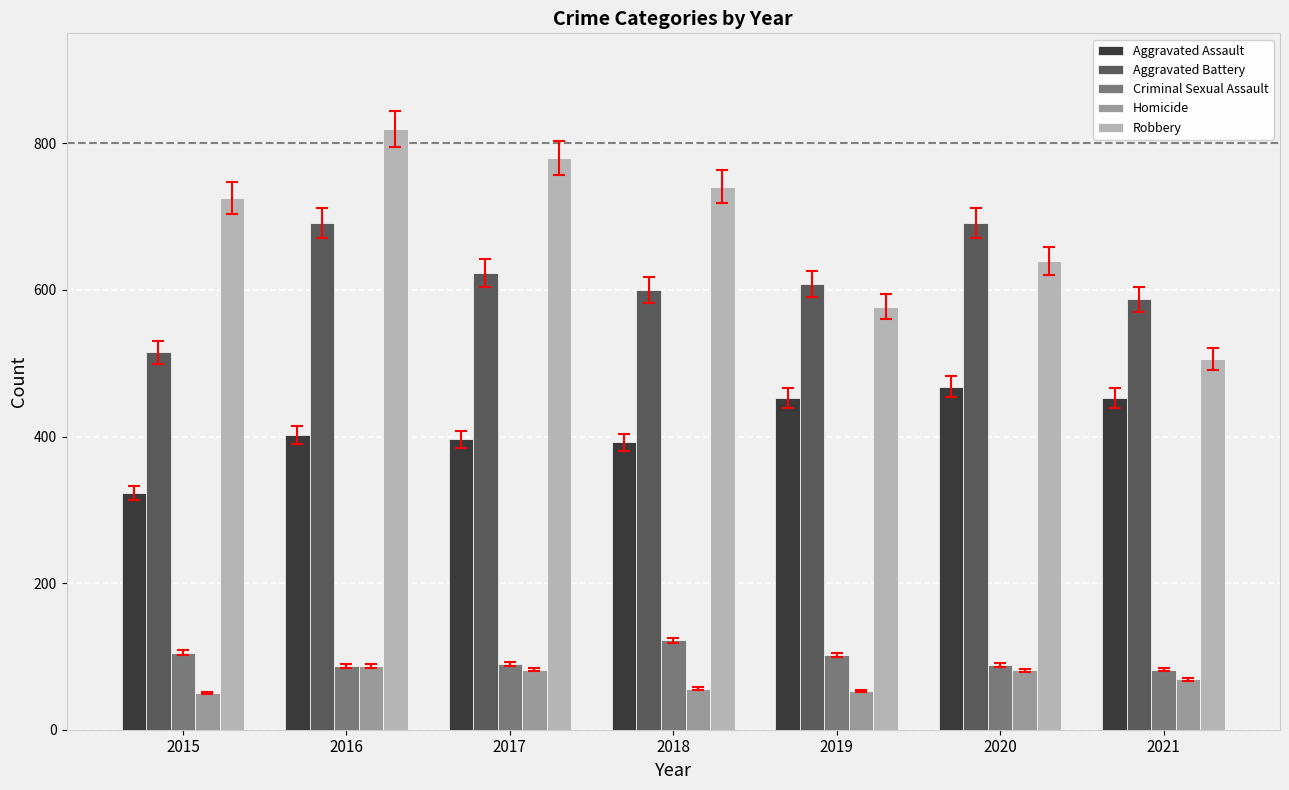

List the series in order of their peak value, lowest first.

Homicide, Criminal Sexual Assault, Aggravated Assault, Aggravated Battery, Robbery